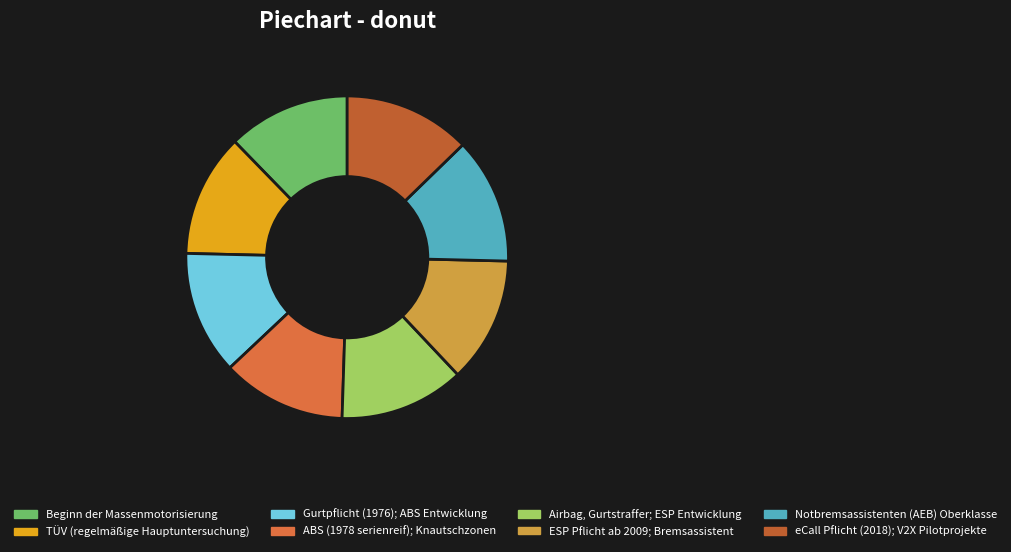

To the nearest percent, what is the combined percentage of Airbag, Gurtstraffer; ESP Entwicklung and eCall Pflicht (2018); V2X Pilotprojekte?

25%